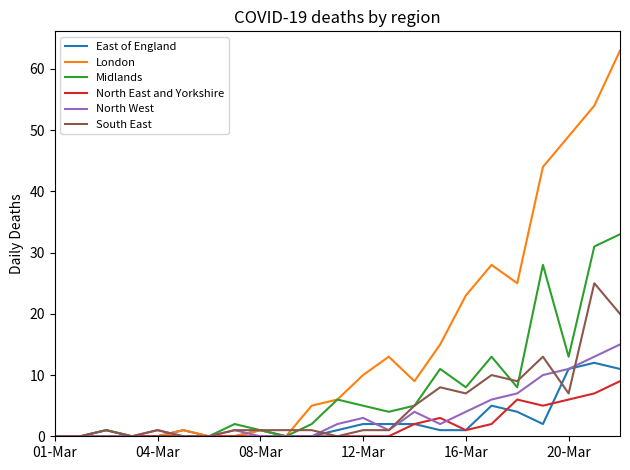

What is the maximum value shown in the chart?

63